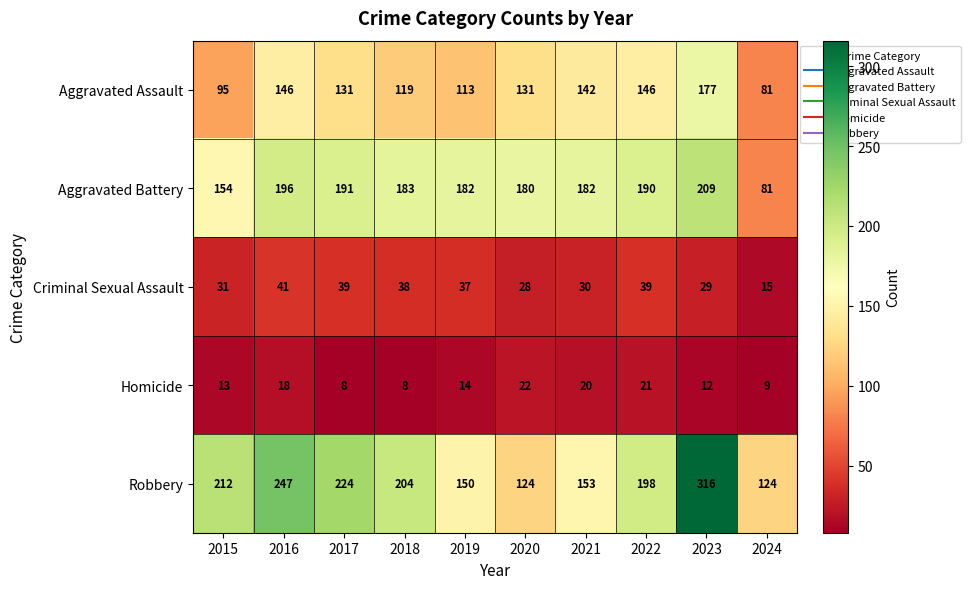

What is the difference between the Criminal Sexual Assault values at 2022 and 2024?

24